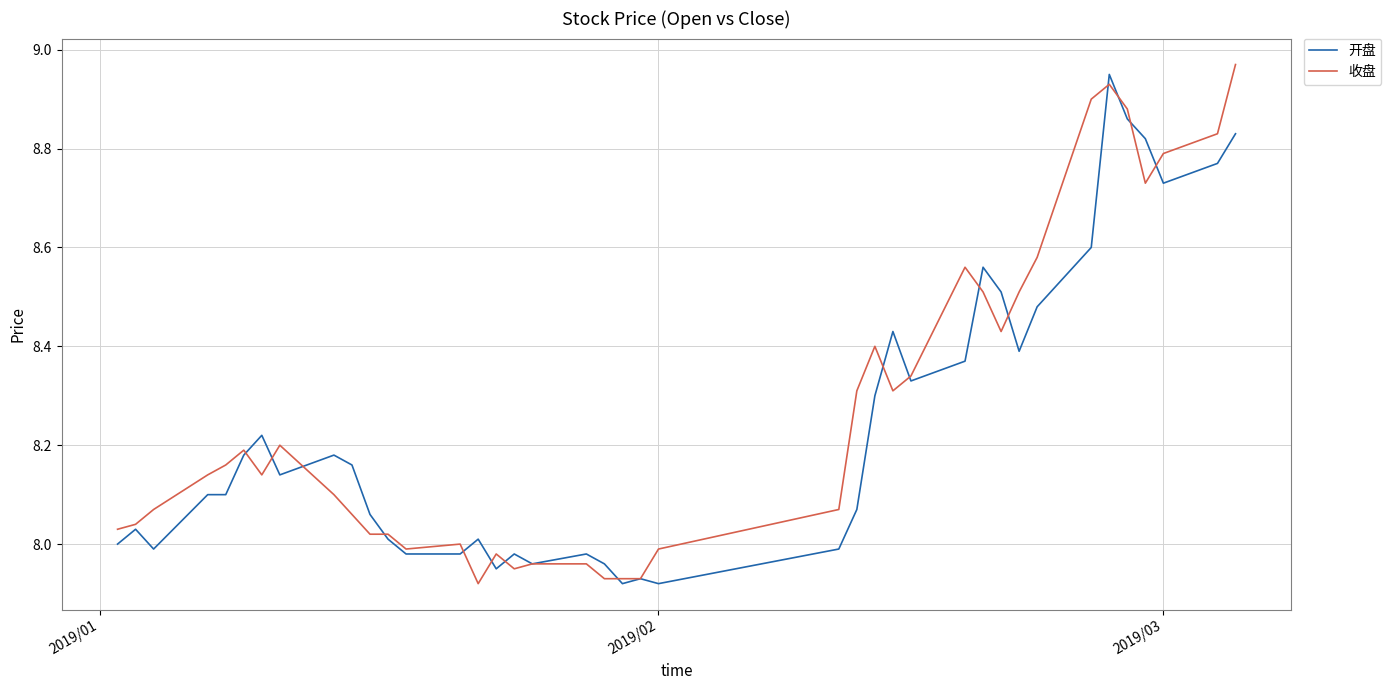

After their last crossing, which series has the higher values: 开盘 or 收盘?

收盘